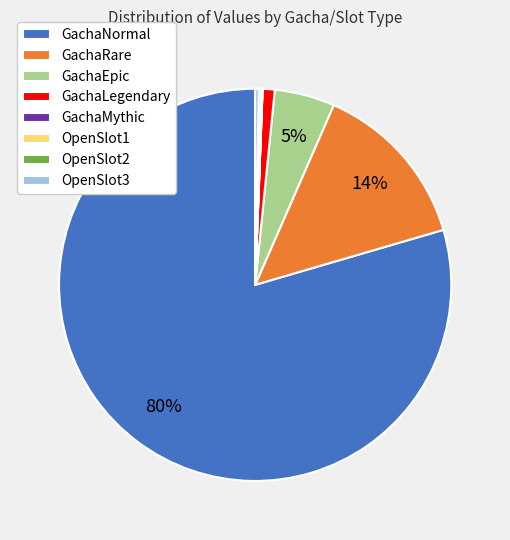

What is the largest slice in the pie chart?

GachaNormal